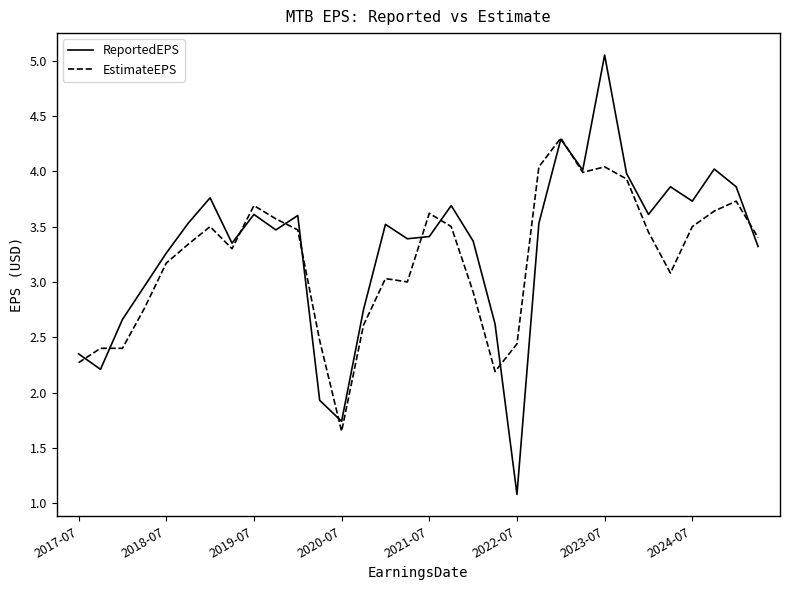

What is the average value of the ReportedEPS series?

3.3